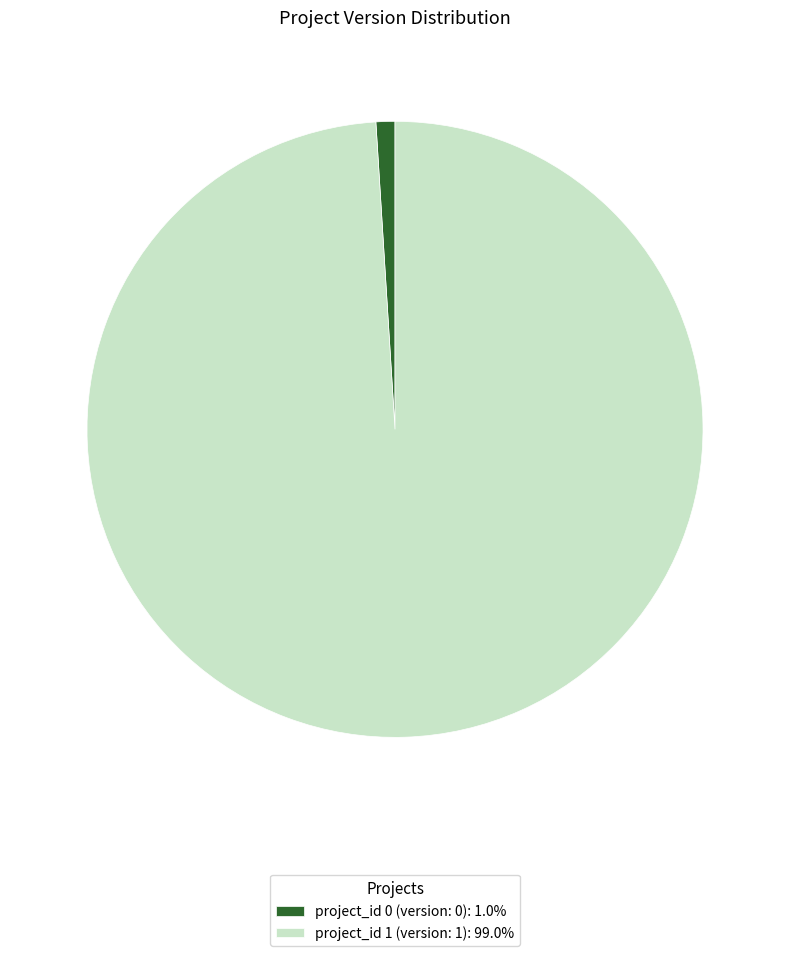

Is the sum of project_id 1 (version: 1): 99.0% and project_id 0 (version: 0): 1.0% greater than half?

Yes